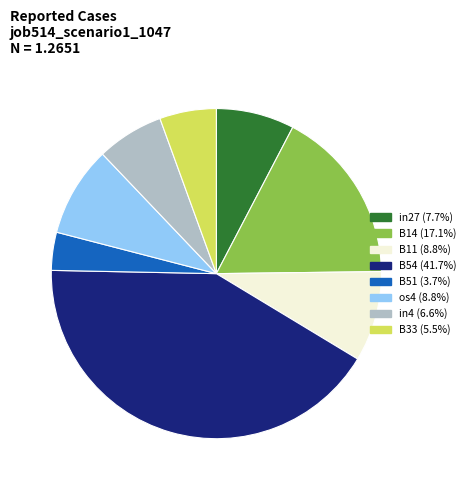

How many slices are in this pie chart?

8